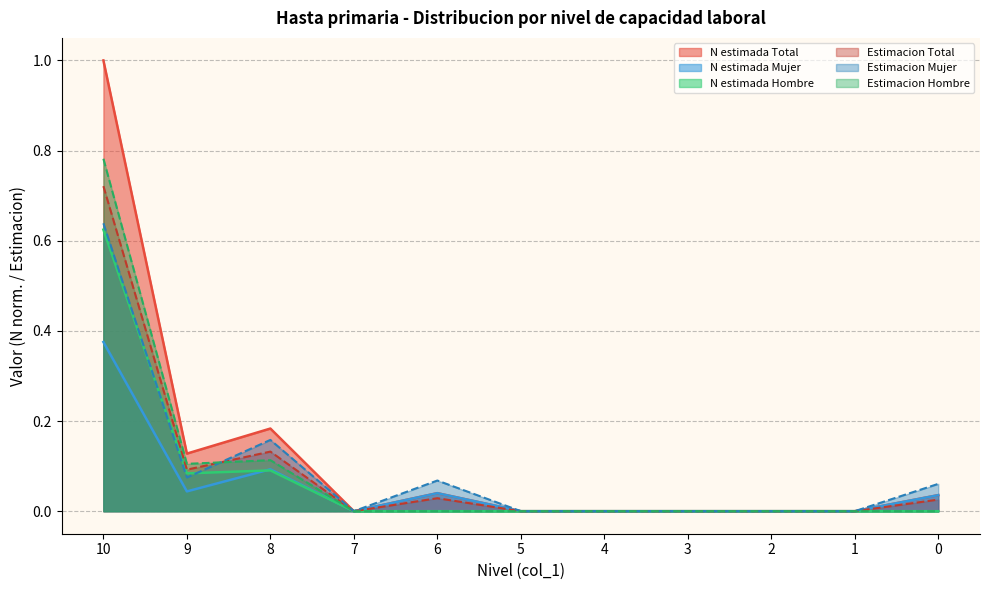

Rank the categories by Estimacion Total value from lowest to highest.

7, 5, 4, 3, 2, 1, 0, 6, 9, 8, 10